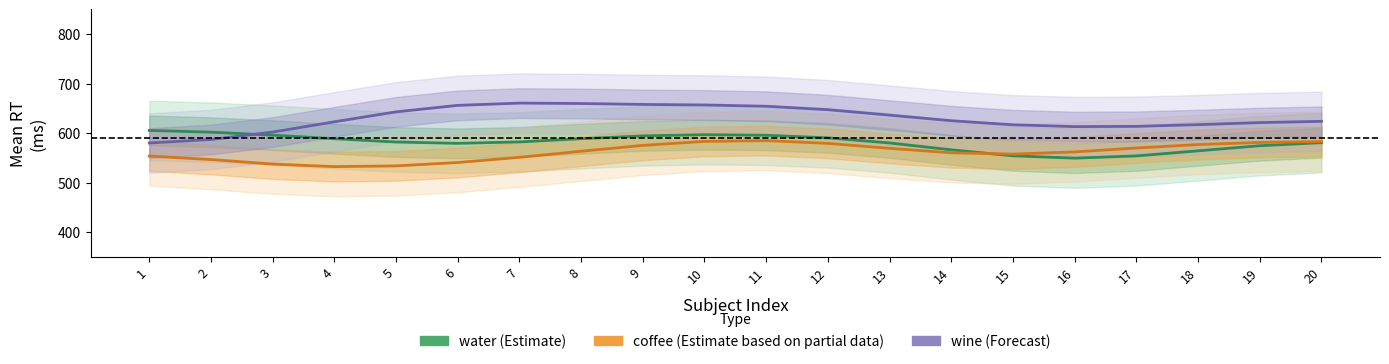

What are all the series names shown in the legend?

water, coffee, wine